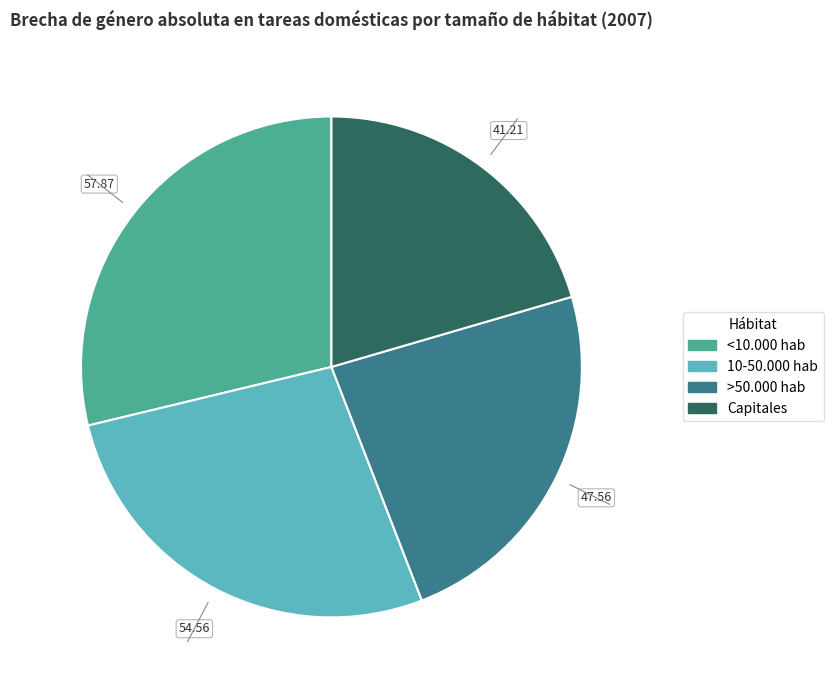

How many segments does this pie chart have?

4